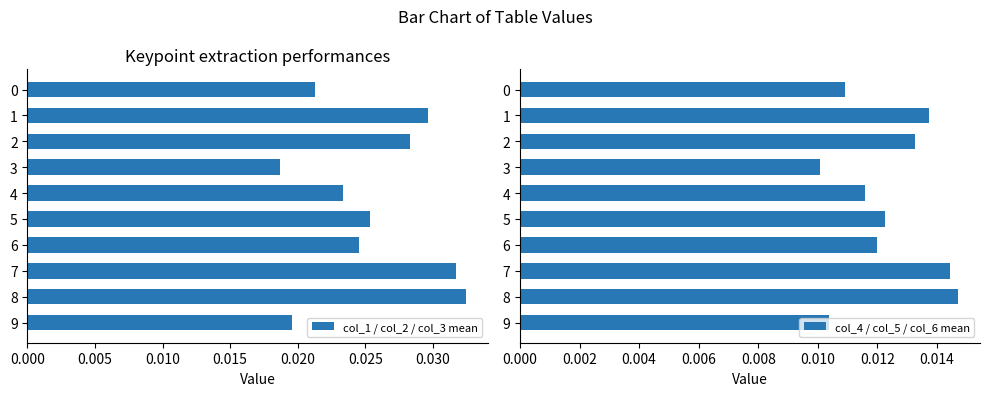

Count the col_1 / col_2 / col_3 mean values in the range 0 to 1.

10